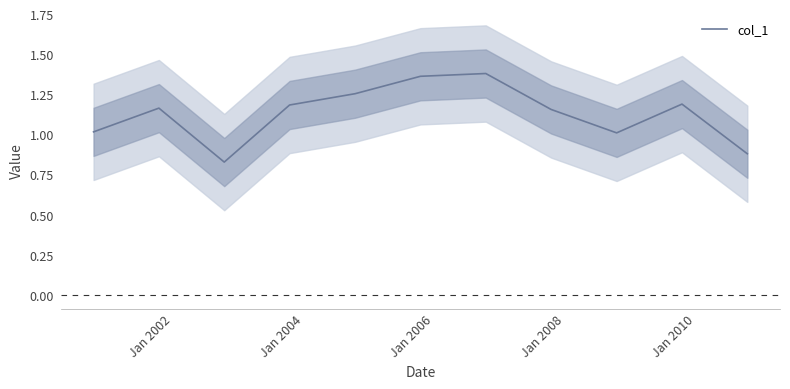

The chart shows a value of 1.2 at Jan 2002. True or false?

True